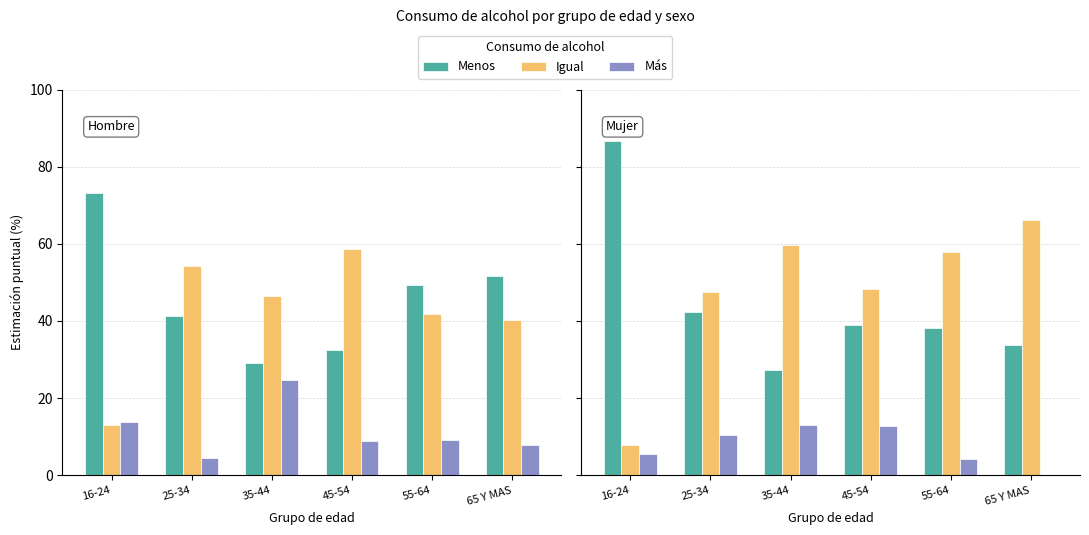

What is the difference between the second highest and minimum values in the Más series?

12.9